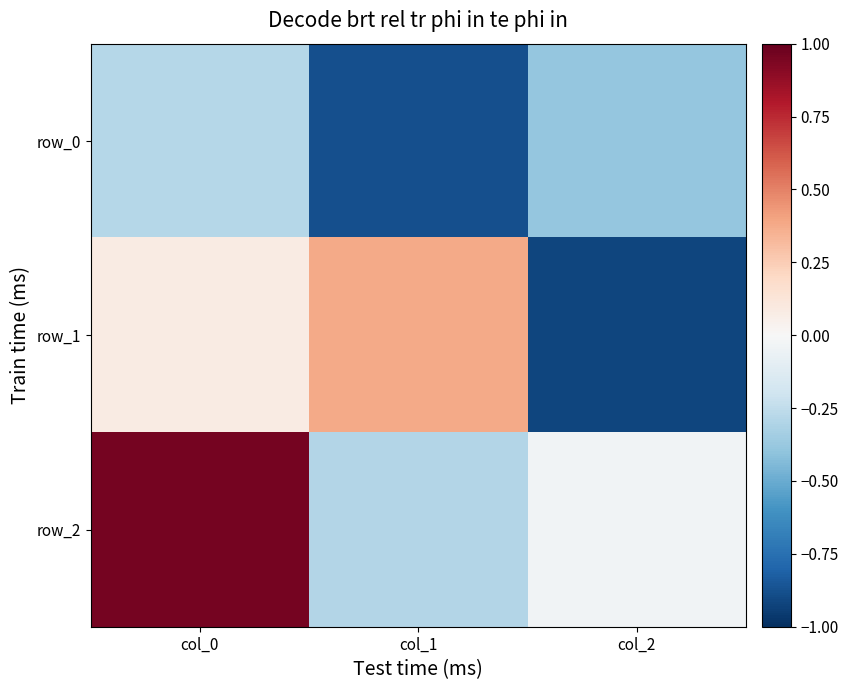

How many data points in row_2 are less than 0?

2